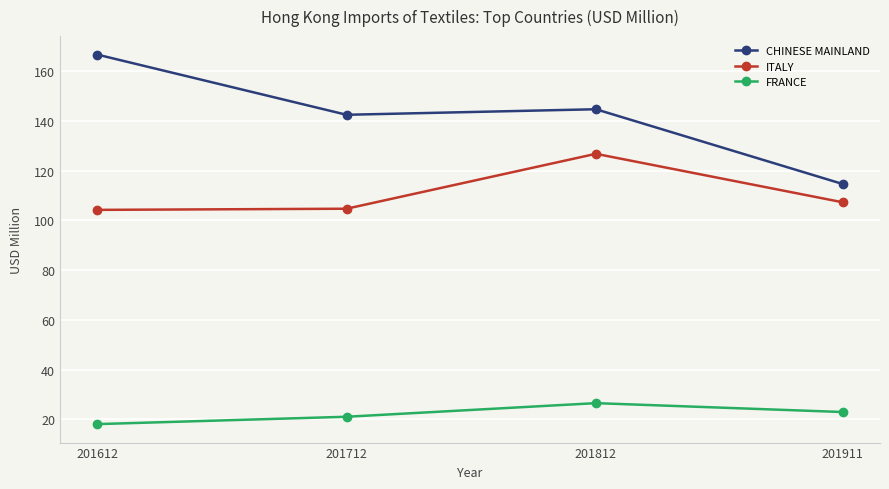

At which category is the sum across all series the highest?

201812